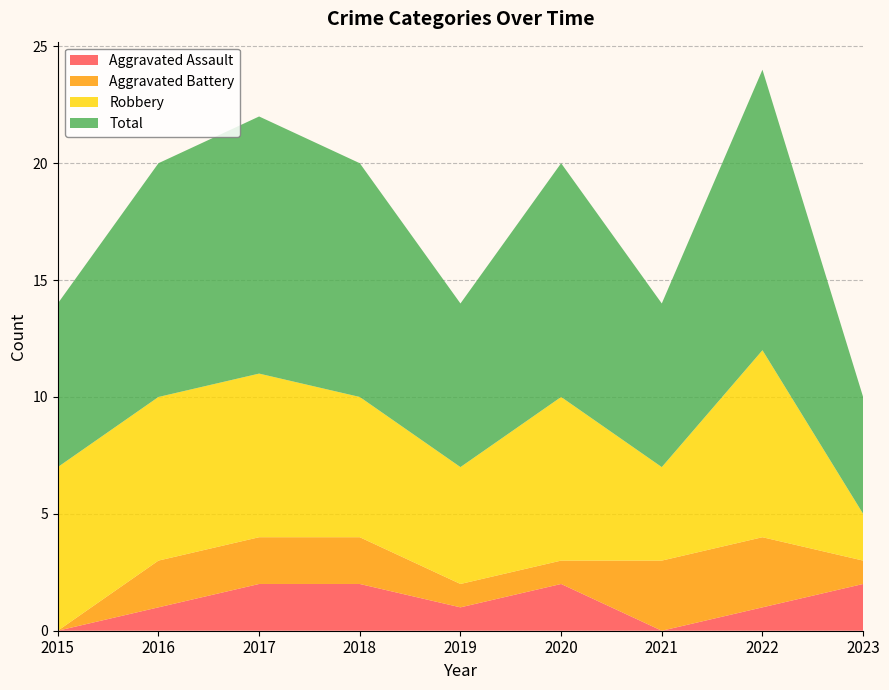

Reading left to right, transcribe all the data shown in this chart.

Aggravated Assault: 2015=0	2016=1	2017=2	2018=2	2019=1	2020=2	2021=0	2022=1	2023=2
Aggravated Battery: 2015=0	2016=2	2017=2	2018=2	2019=1	2020=1	2021=3	2022=3	2023=1
Robbery: 2015=7	2016=7	2017=7	2018=6	2019=5	2020=7	2021=4	2022=8	2023=2
Total: 2015=7	2016=10	2017=11	2018=10	2019=7	2020=10	2021=7	2022=12	2023=5